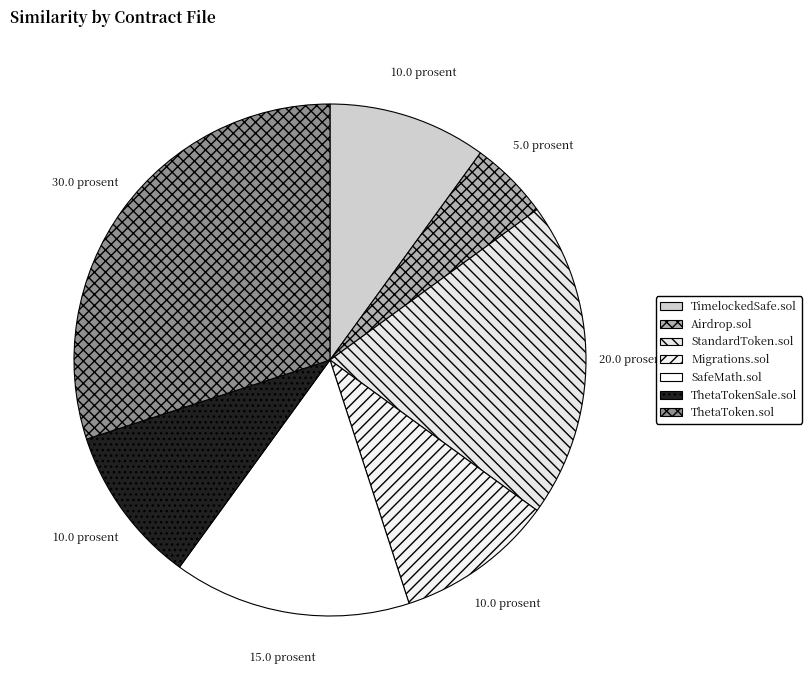

Is it true that ThetaTokenSale.sol is 10% of the pie?

True